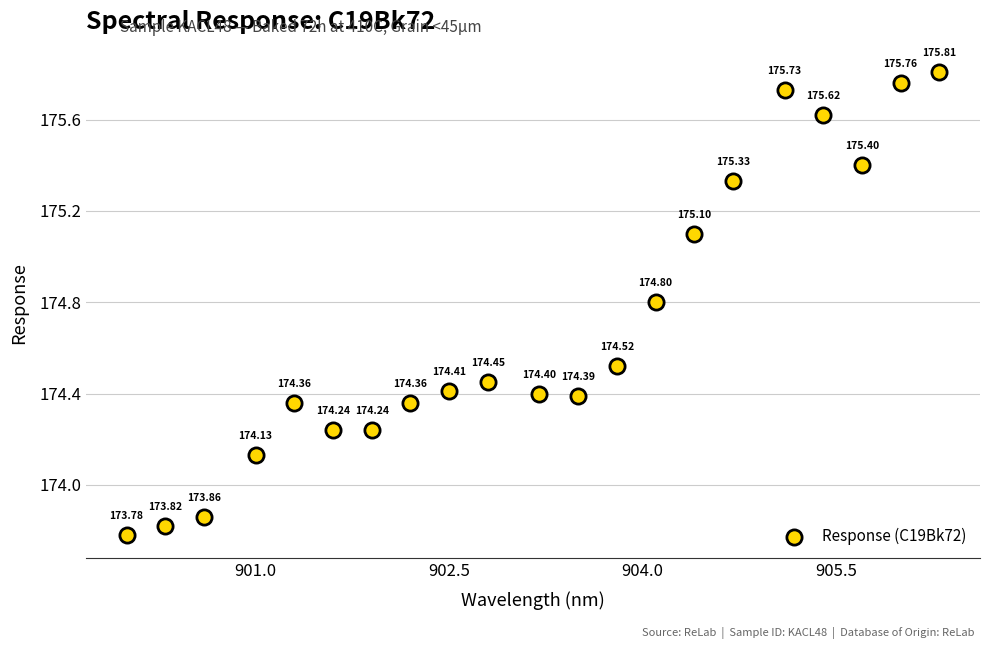

What is the range of Y values (max minus min)?

2.0